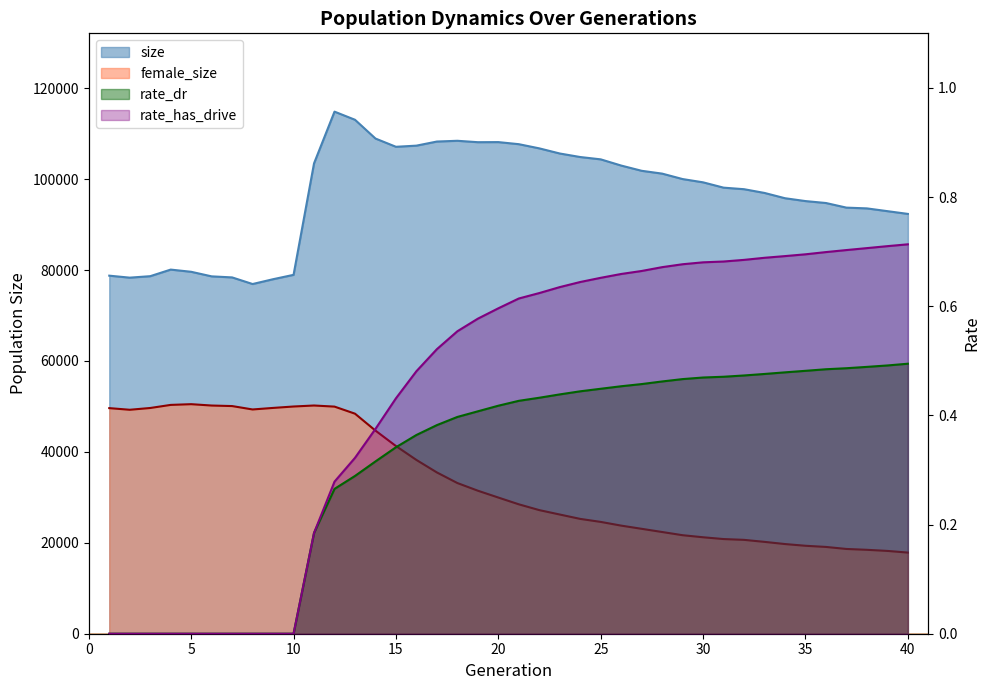

What are all the series names shown in the legend?

size, female_size, rate_dr, rate_has_drive